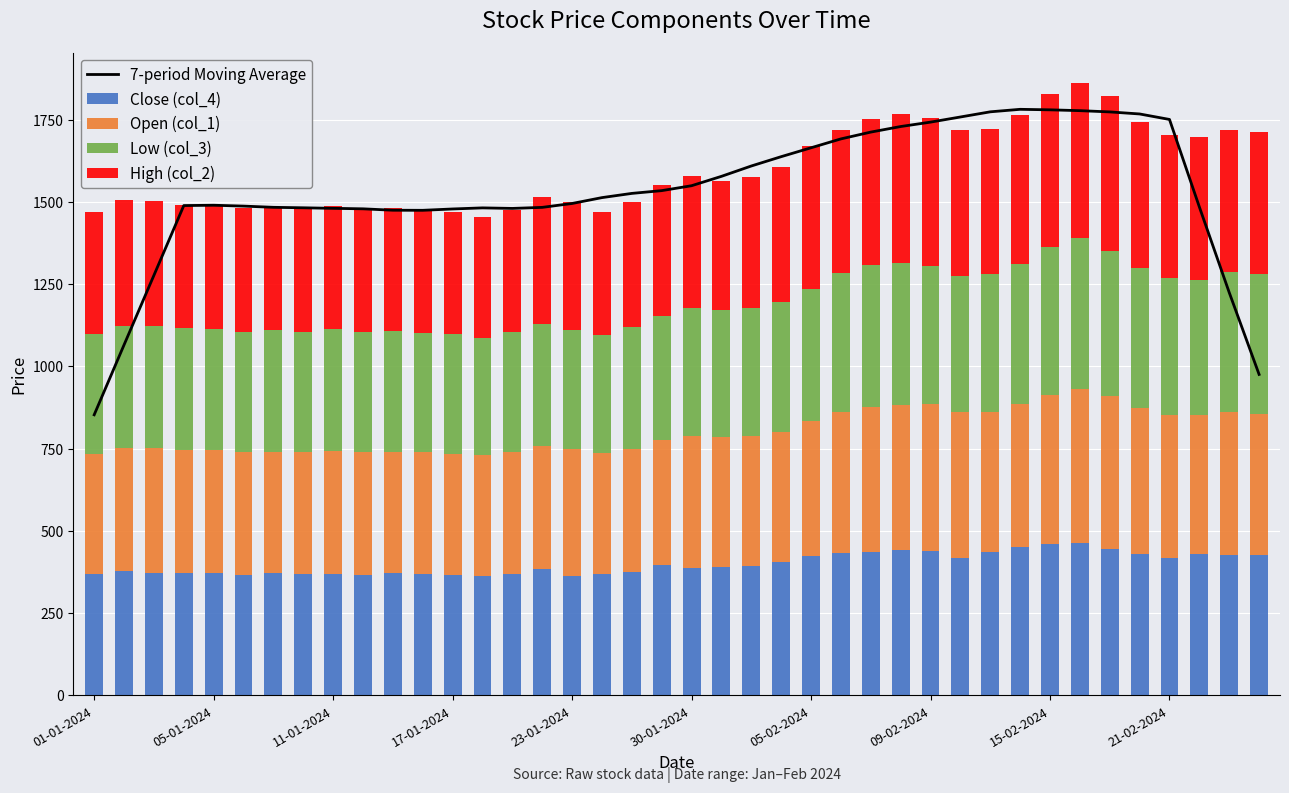

Is it true that Open (col_1) equals 396.9 at 23?

True